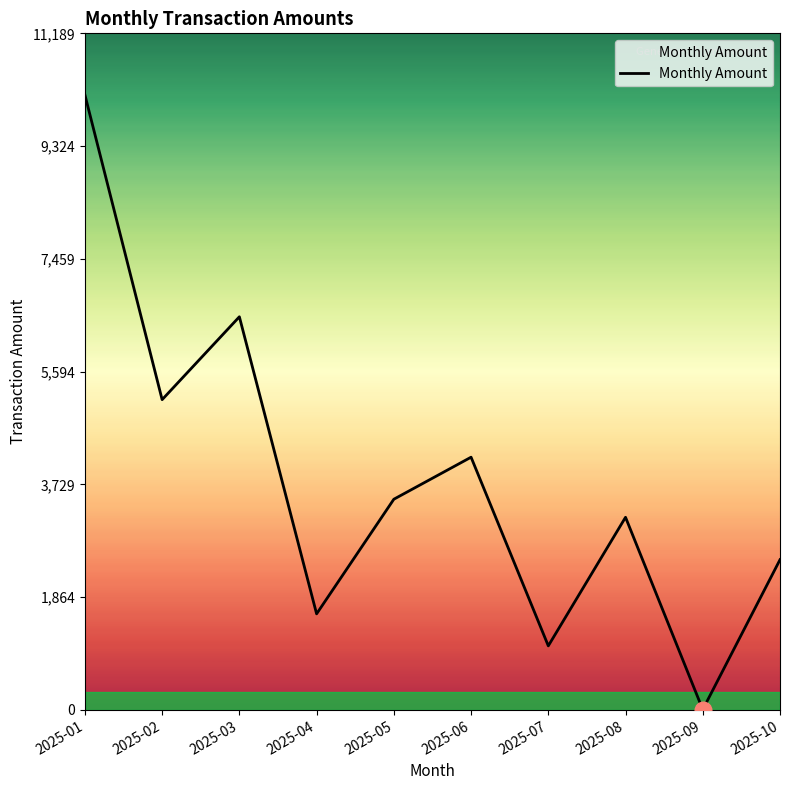

Which category has the lowest value across all series?

2025-09